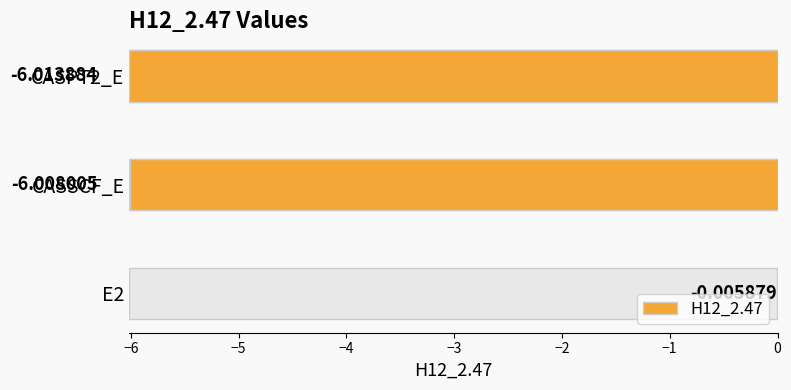

What is the average value?

-4.0